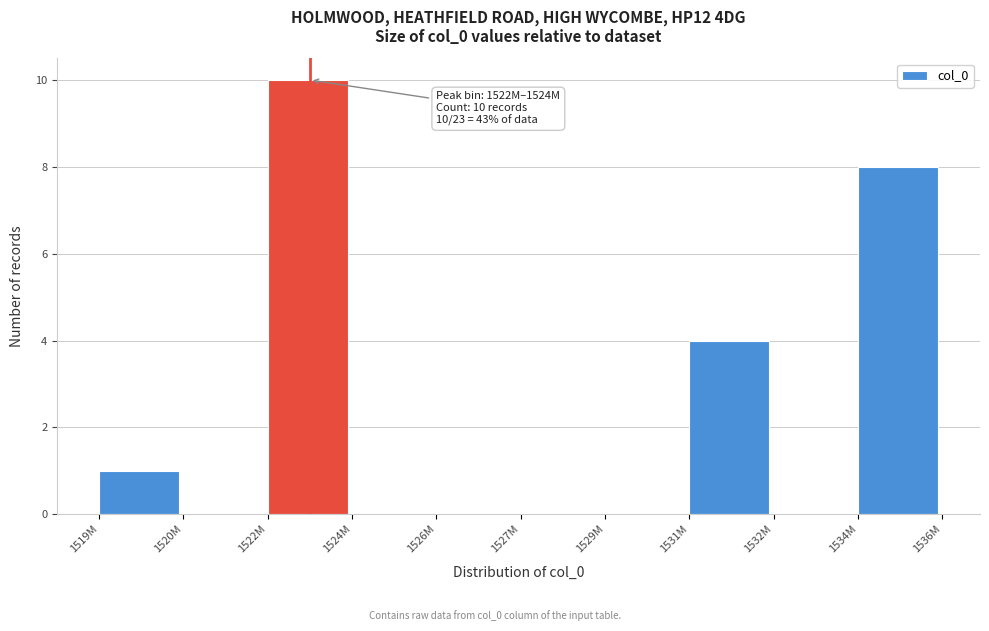

Reading right to left, what are all the values shown in this chart?

1534M=8	1532M=0	1531M=4	1529M=0	1527M=0	1526M=0	1524M=0	1522M=10	1520M=0	1519M=1